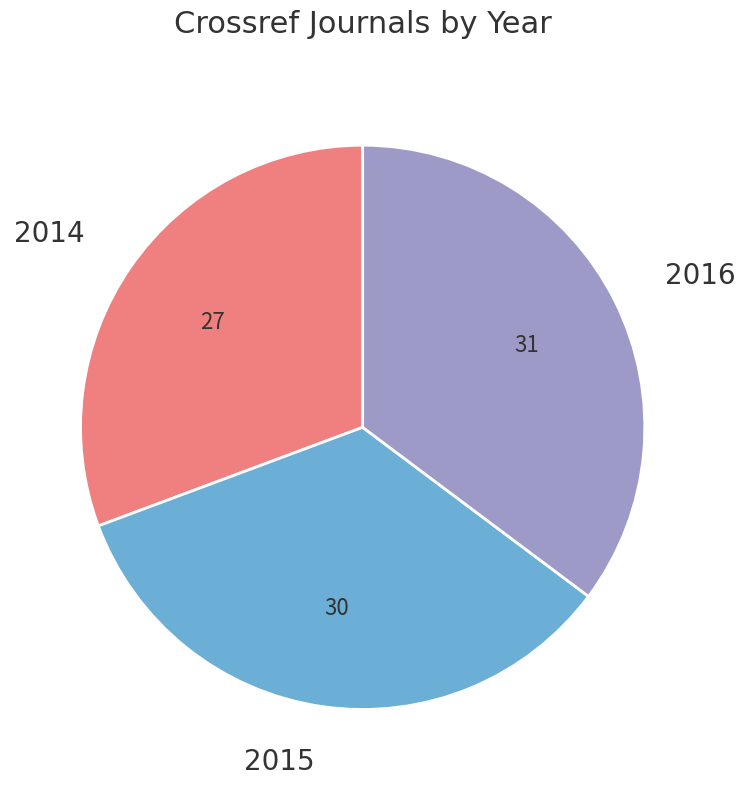

Which category has the biggest portion of the pie?

2016